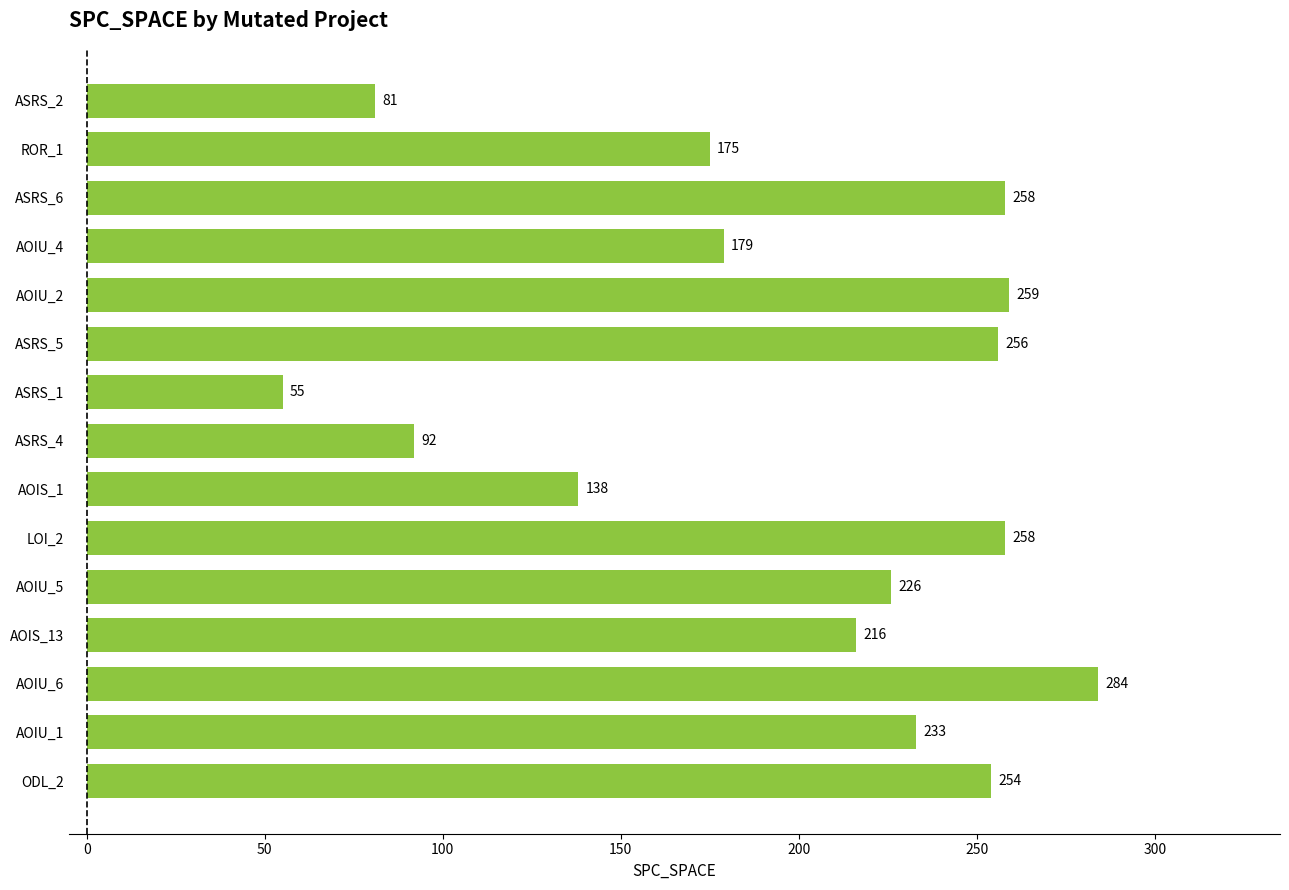

Reading top to bottom, what are all the values shown in this chart?

ASRS_2=81	ROR_1=175	ASRS_6=258	AOIU_4=179	AOIU_2=259	ASRS_5=256	ASRS_1=55	ASRS_4=92	AOIS_1=138	LOI_2=258	AOIU_5=226	AOIS_13=216	AOIU_6=284	AOIU_1=233	ODL_2=254